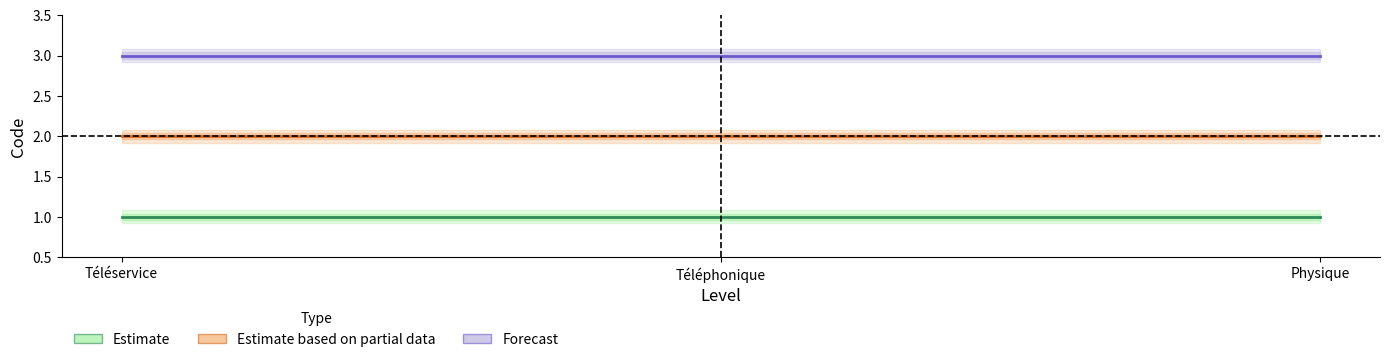

At which category is the sum across all series the highest?

Téléservice